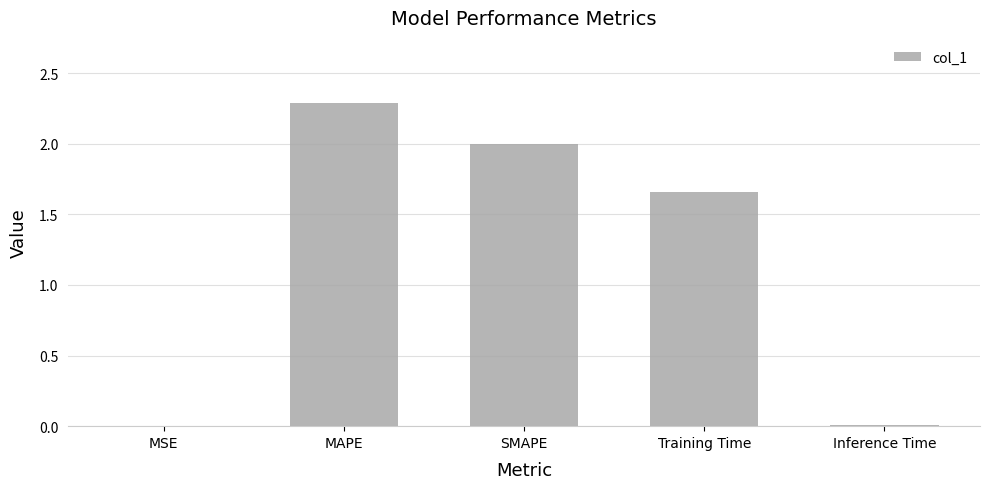

The chart shows a value of 0.0 at MSE. True or false?

True